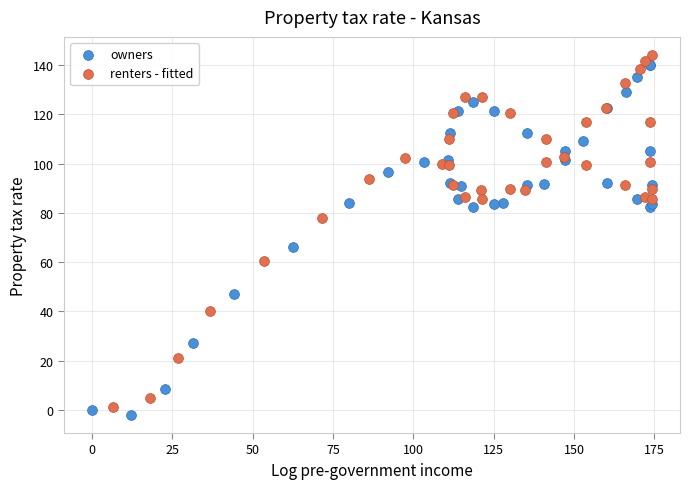

What are all the series names shown in the legend?

owners, renters - fitted